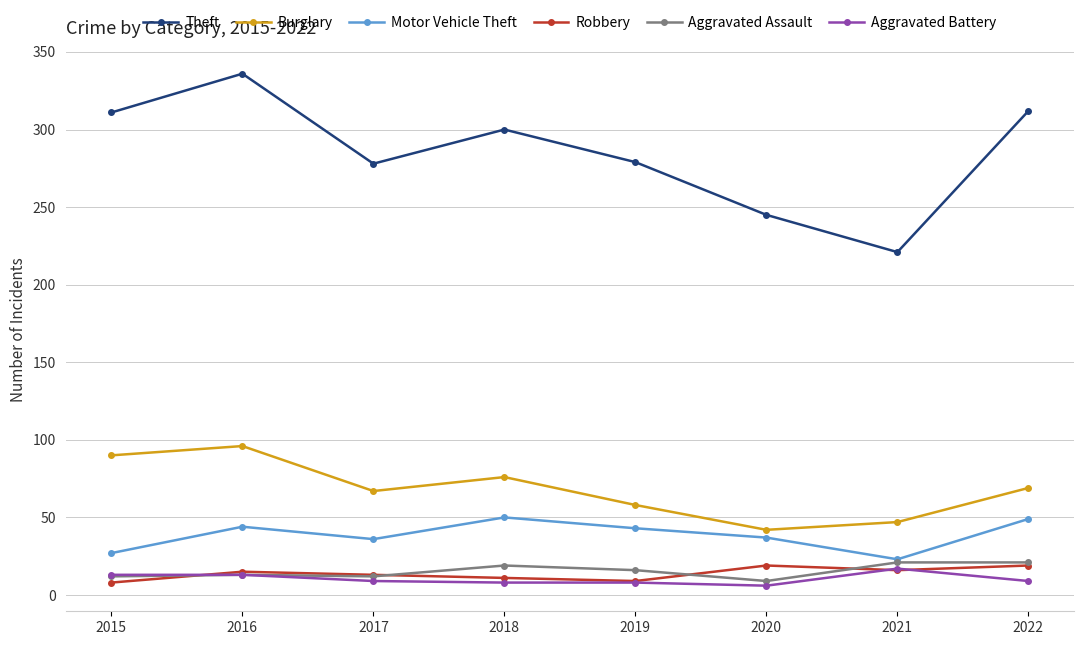

Is it true that Aggravated Battery equals 6 at 2021?

False